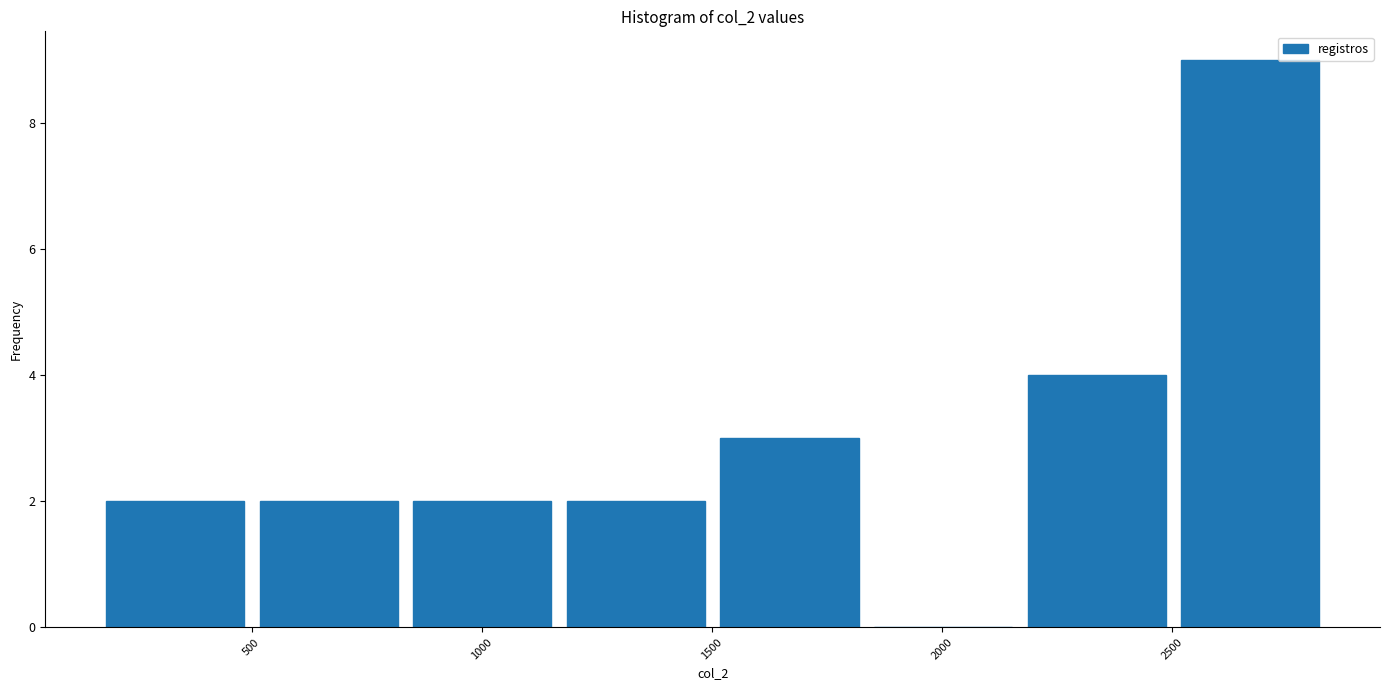

Which range on the x-axis has the tallest bar?

2500 to 2850